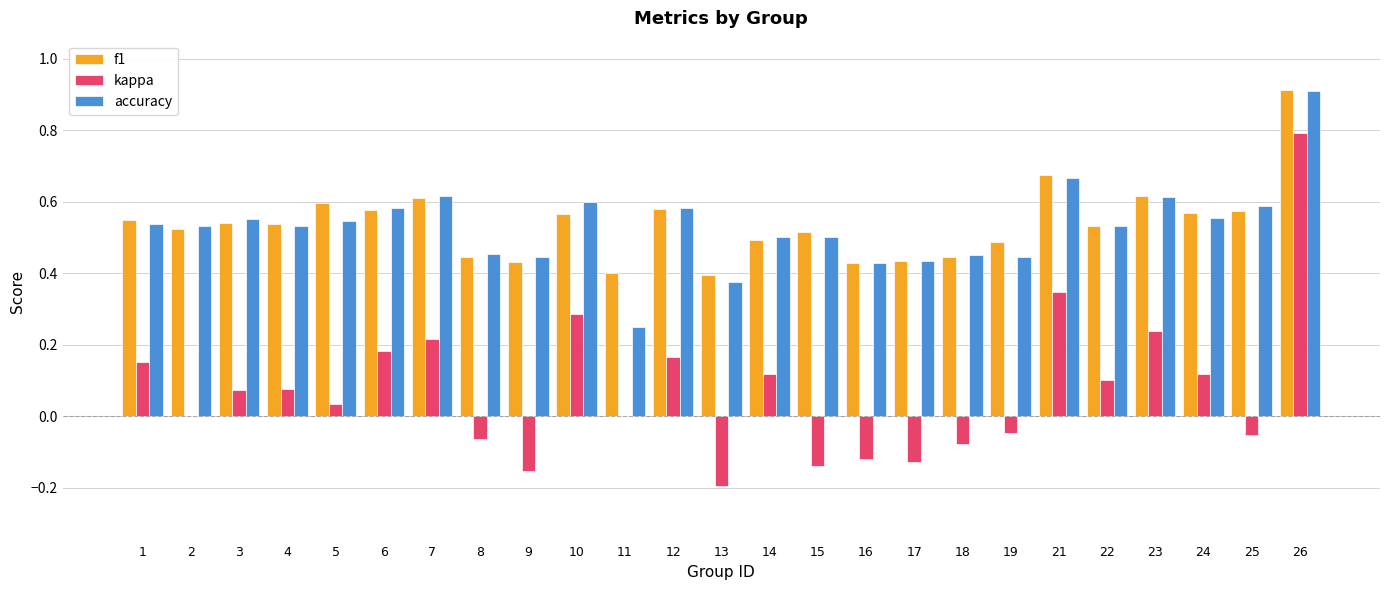

How many accuracy values are between 0 and 1?

25